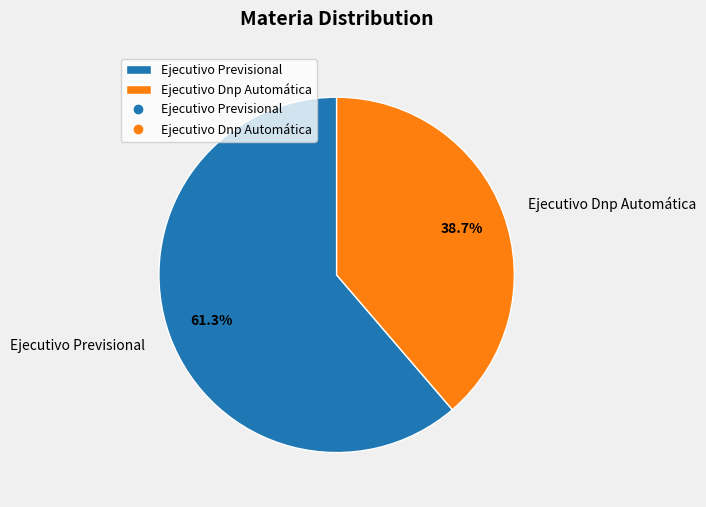

To the nearest percent, what is the average slice percentage?

50%